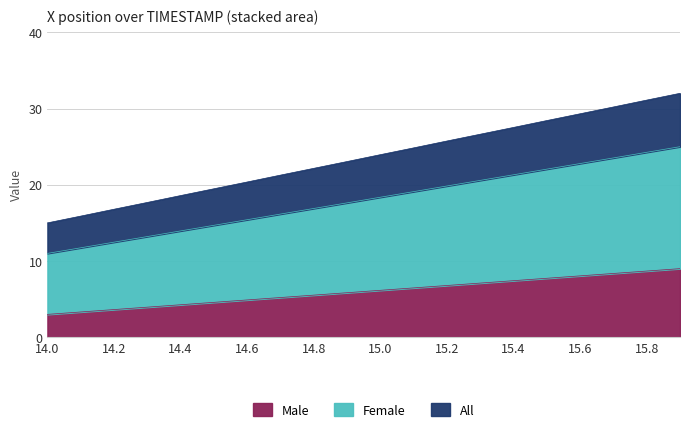

At which category is the sum across all series the highest?

15.9